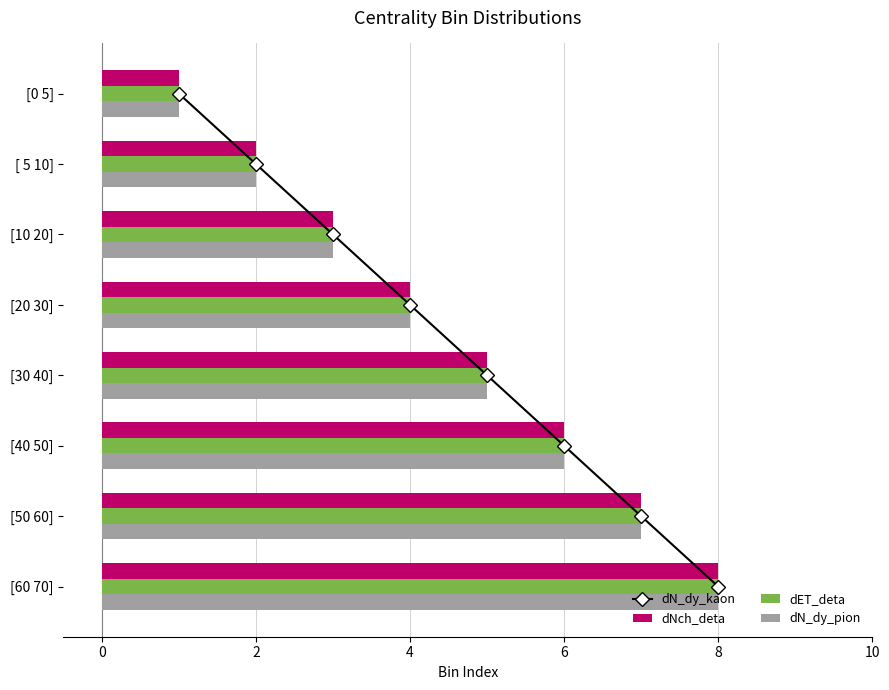

What are all the series names shown in the legend?

dN_dy_kaon, dNch_deta, dET_deta, dN_dy_pion